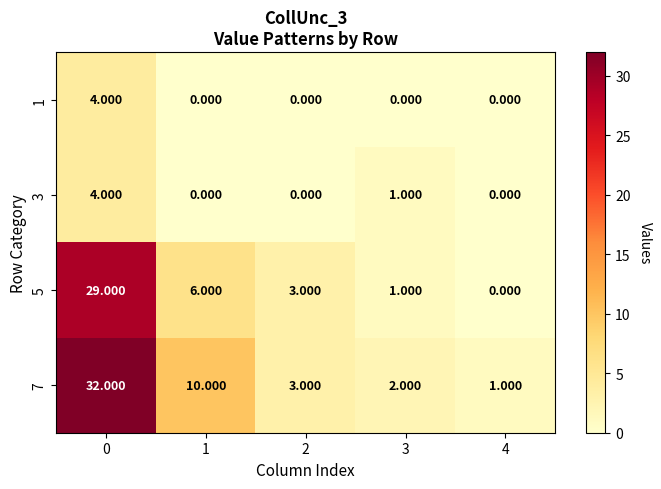

How many data points does each series have?

5